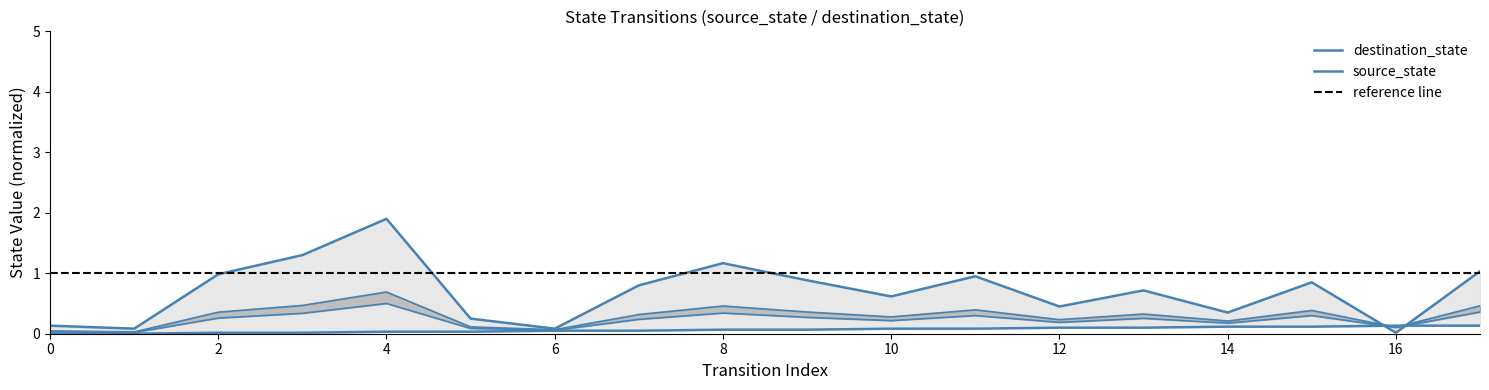

What value does the destination_state series have at 6?

0.1